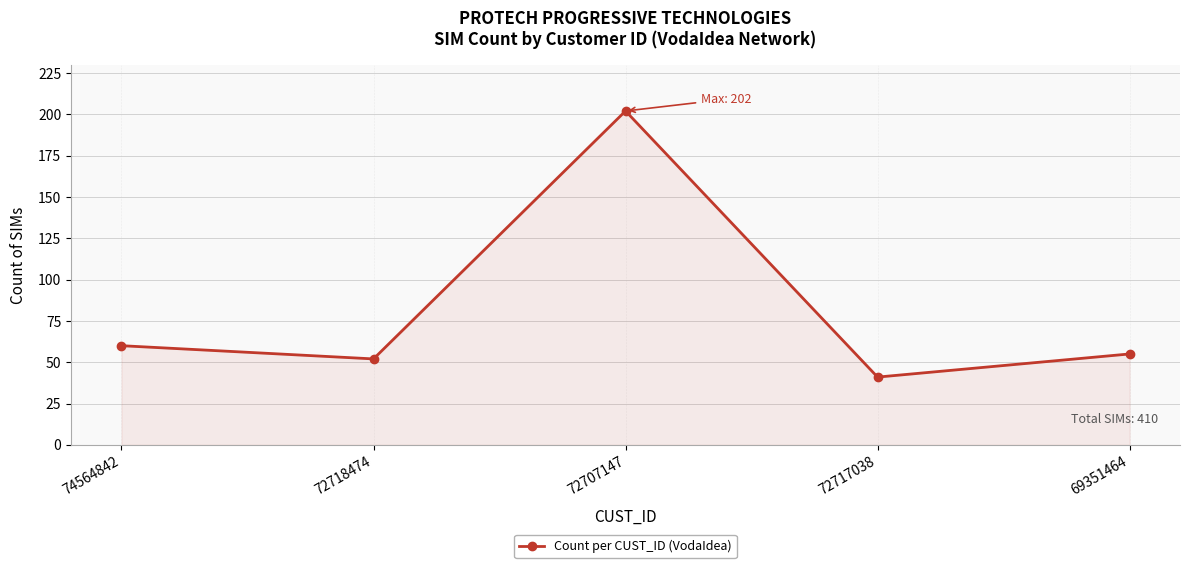

The value at 72707147 is 202. True or false?

True